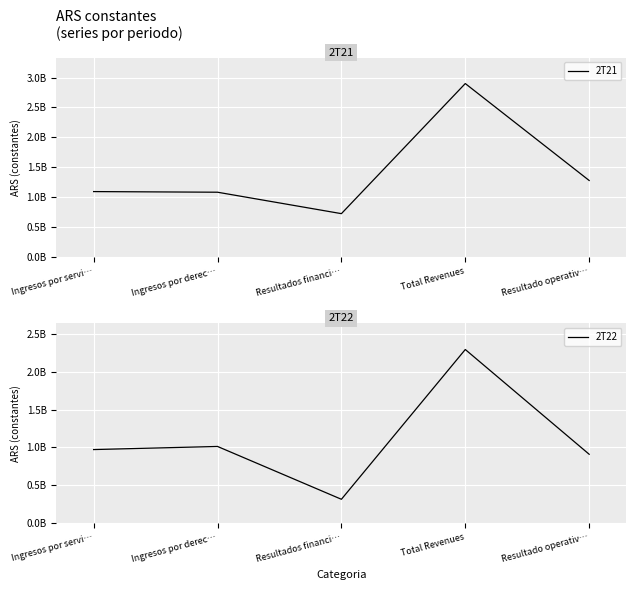

Is it true that 2T21 equals 1082229292 at Ingresos por derec…?

True